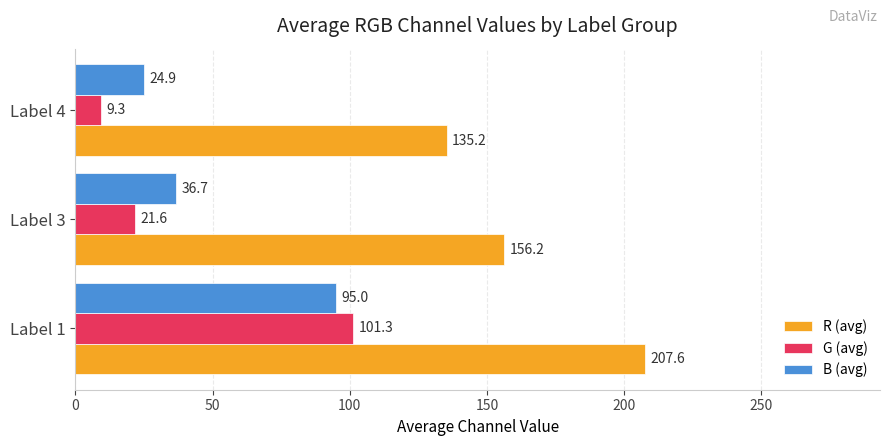

True or false: B (avg) has a value of 41.7 at Label 4.

False